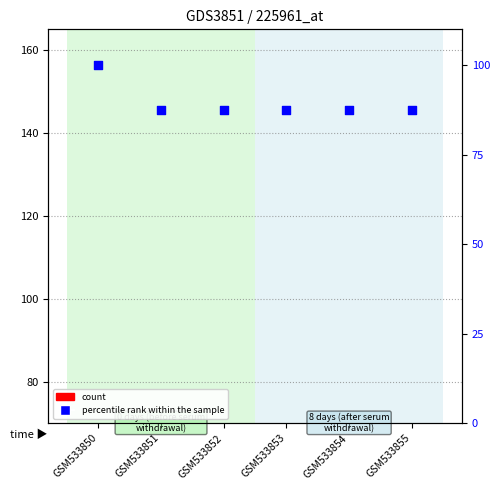

What are all the series names shown in the legend?

count, percentile rank within the sample